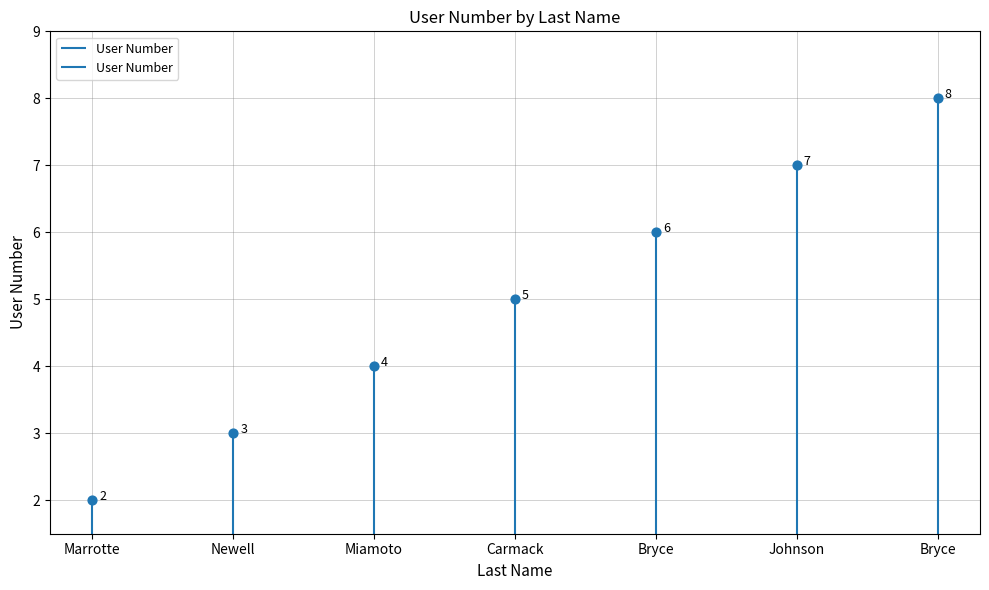

Between Carmack and Newell, which is larger?

Carmack